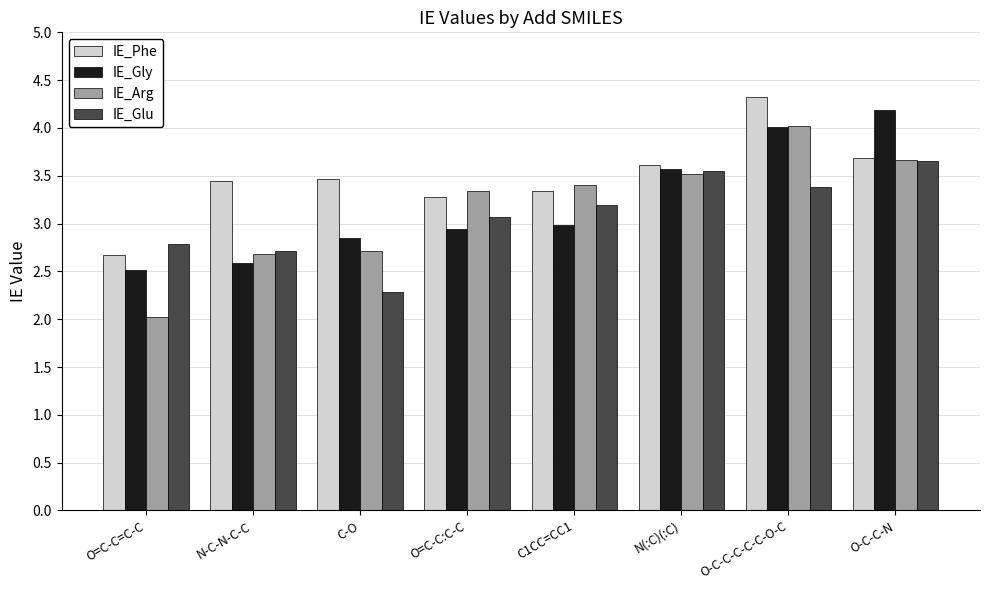

At O=C-C=C-C, list the series in order from largest to smallest.

IE_Glu, IE_Phe, IE_Gly, IE_Arg